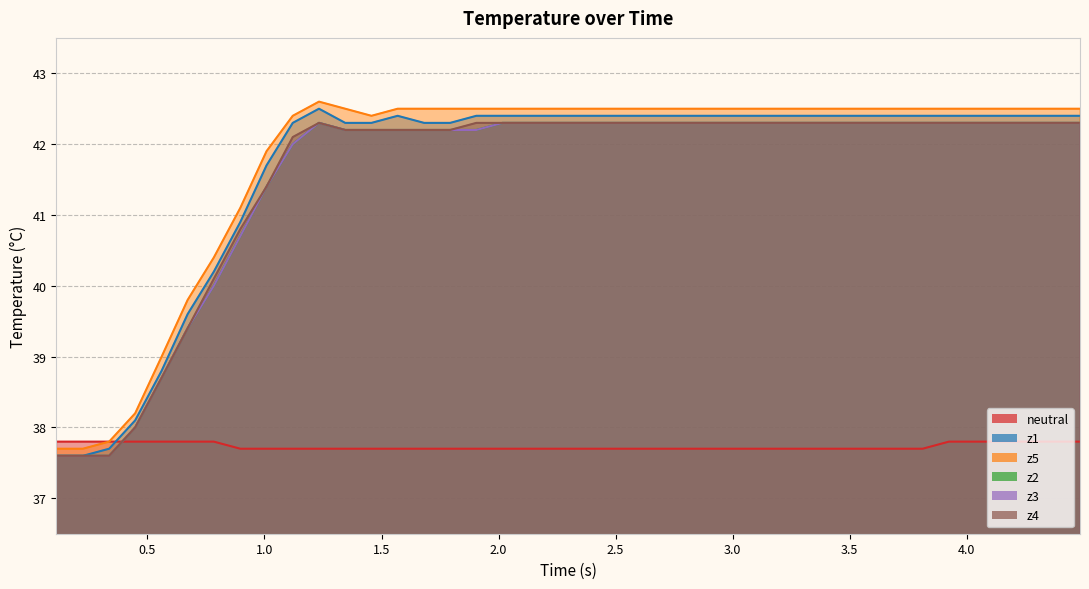

Does the chart display data point markers on the line(s)?

No